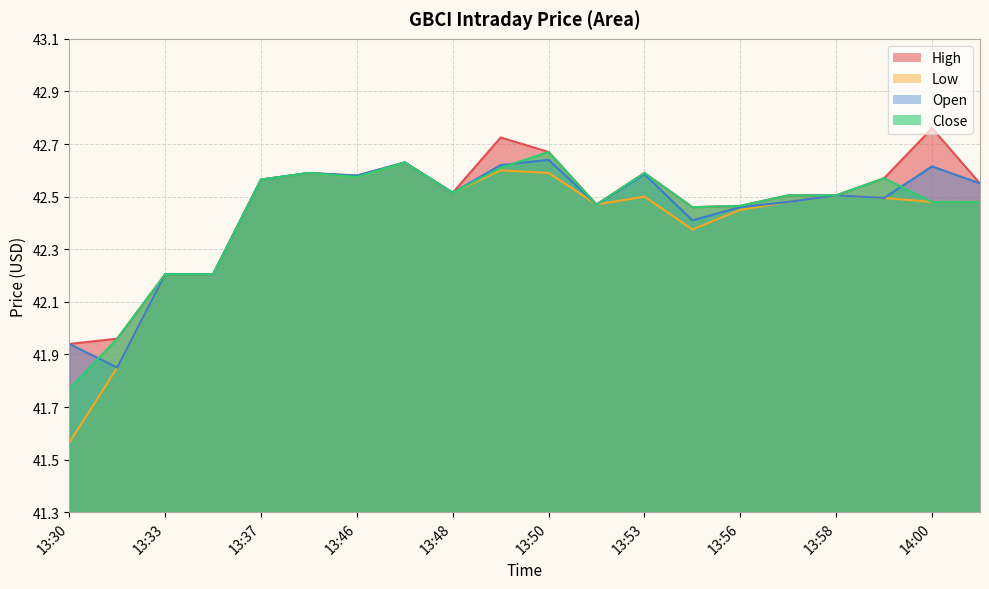

At how many categories does at least one series exceed 41?

20